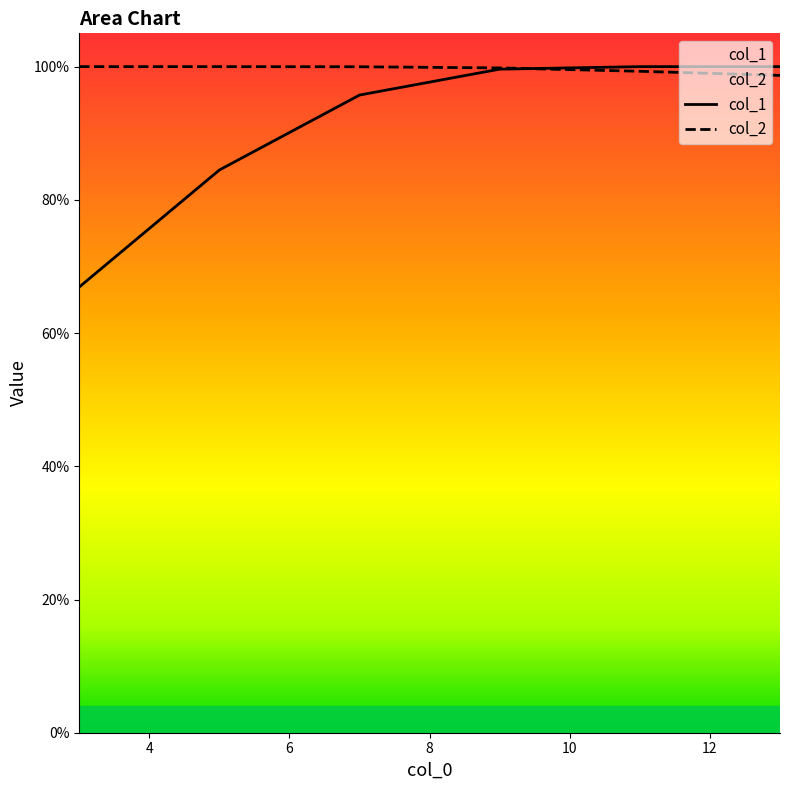

What is the value of the col_1 point at the 2nd from the left?

0.8